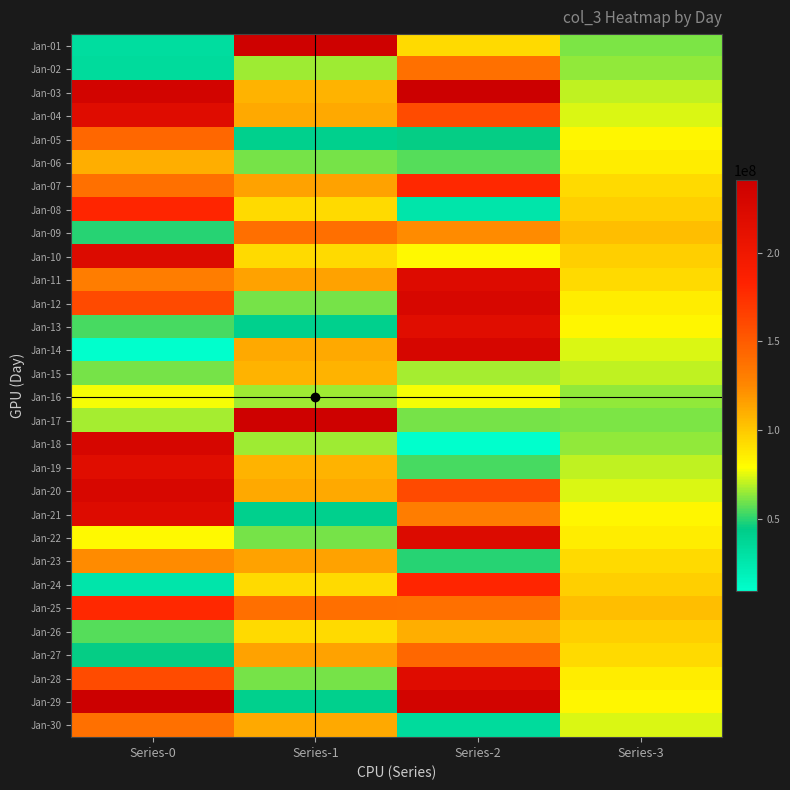

What is the difference between the highest and lowest values at Series-1?

196857400